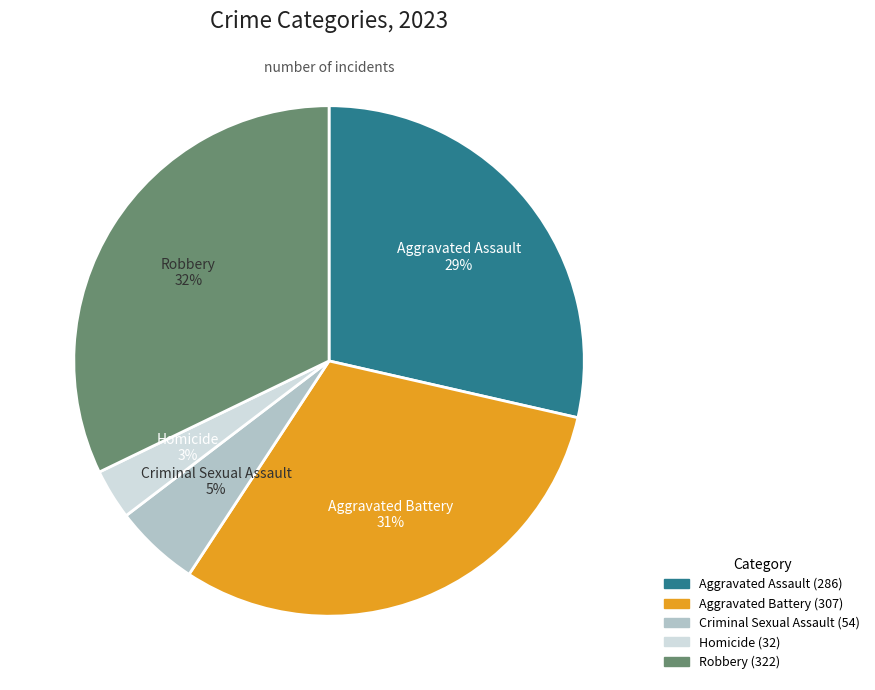

What percentage is the Robbery slice, to the nearest percent?

32%